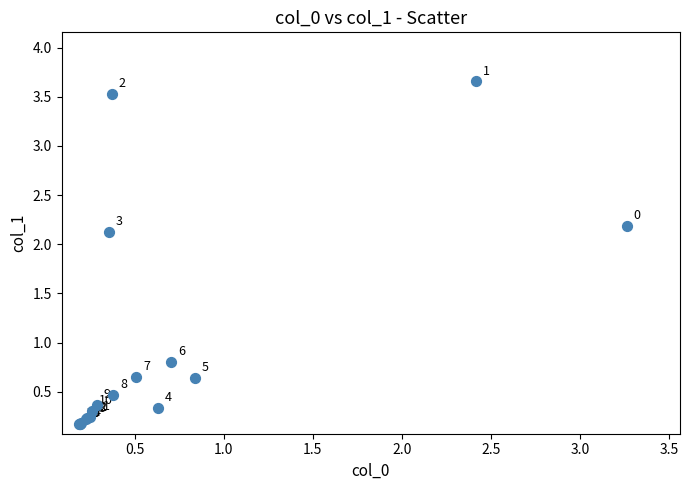

What Y value in the scatter plot is closest to 1?

0.8